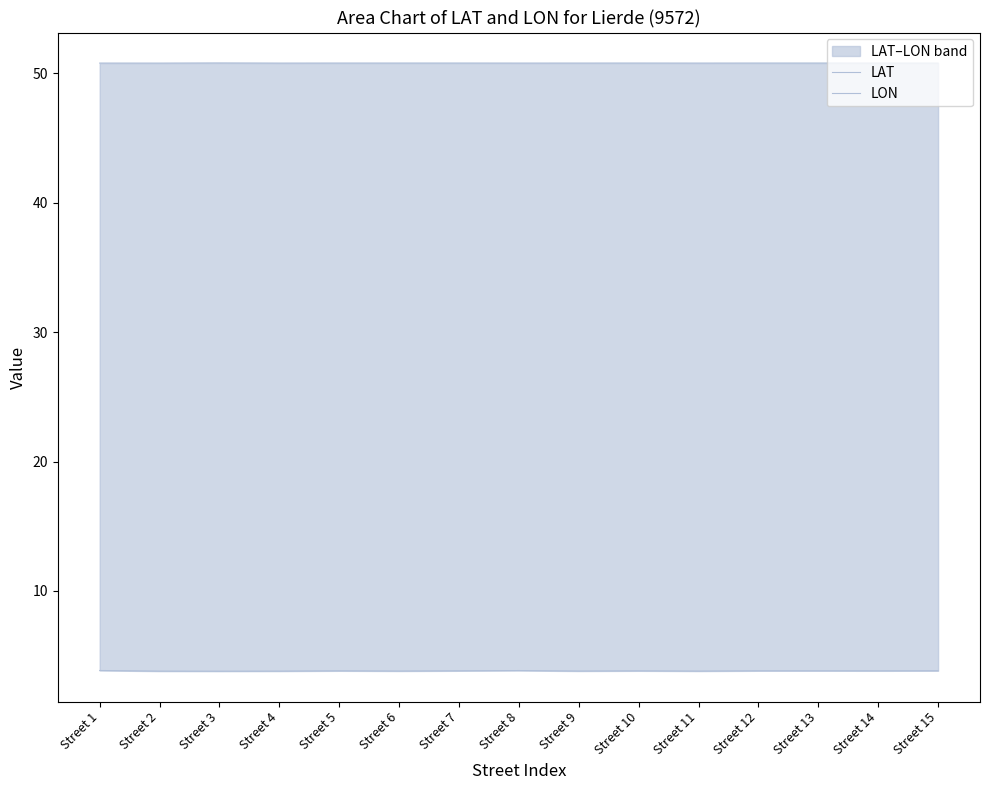

What is the value of the LAT point at the 9th from the left?

50.8